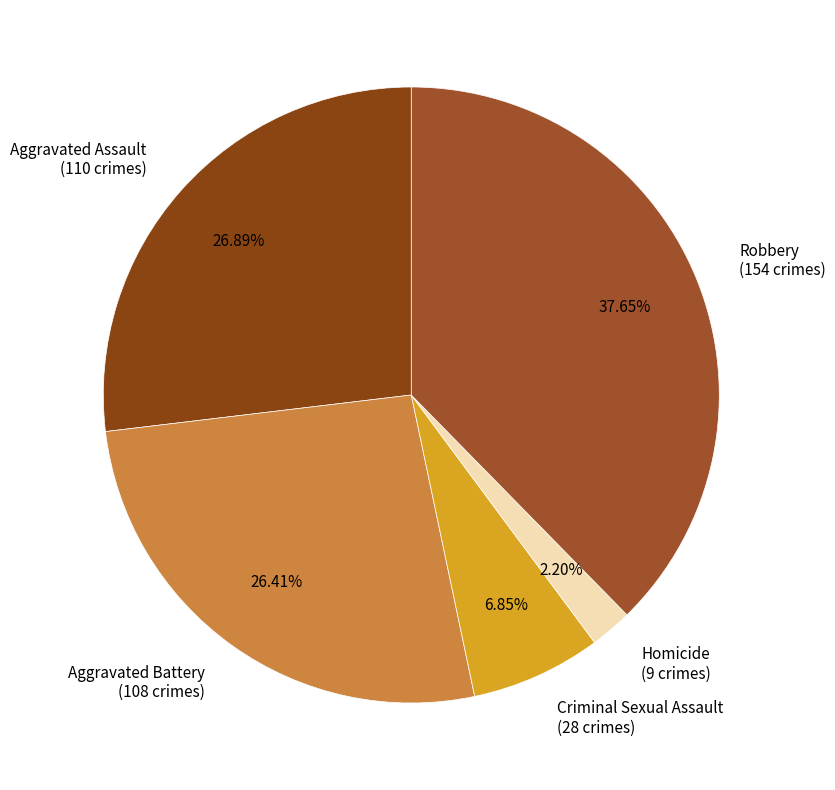

Which slice is the smallest?

Homicide